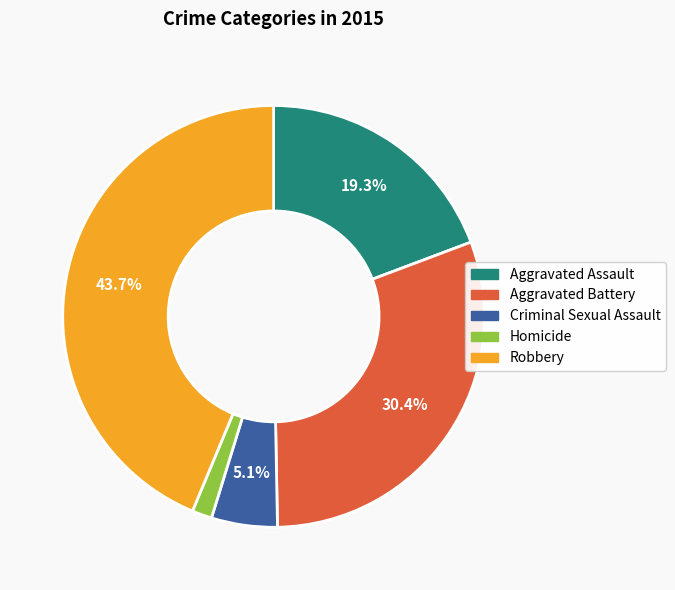

Rank the categories by value from highest to lowest.

Robbery, Aggravated Battery, Aggravated Assault, Criminal Sexual Assault, Homicide